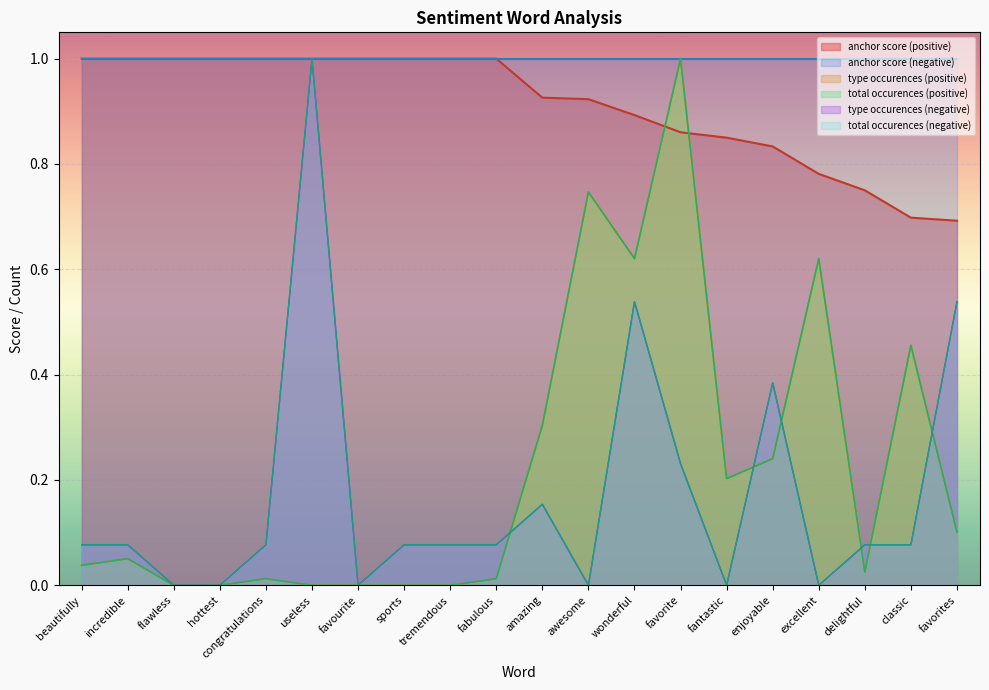

What is the sum of the total occurences (positive) values at favorite and useless?

1.0